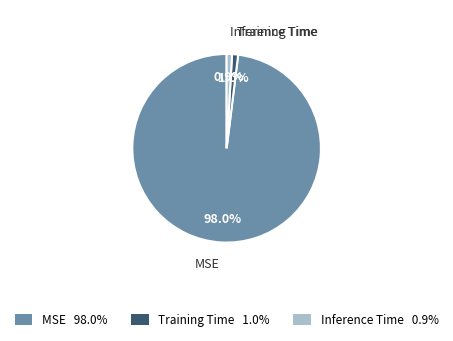

To the nearest percent, what portion does MSE represent?

98%